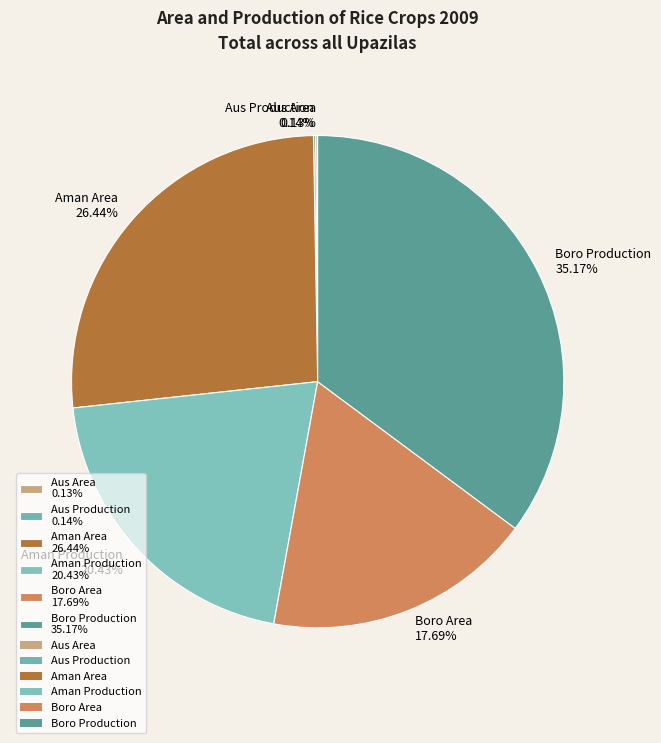

Which category has the biggest portion of the pie?

Boro Production